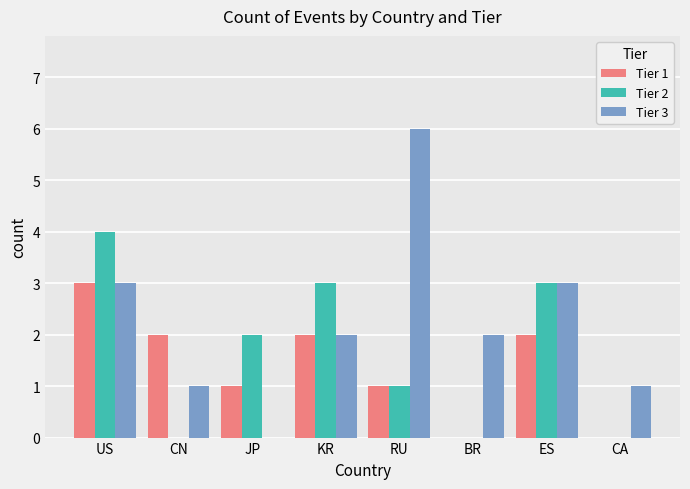

Between KR and BR, which series saw the biggest shift?

Tier 2